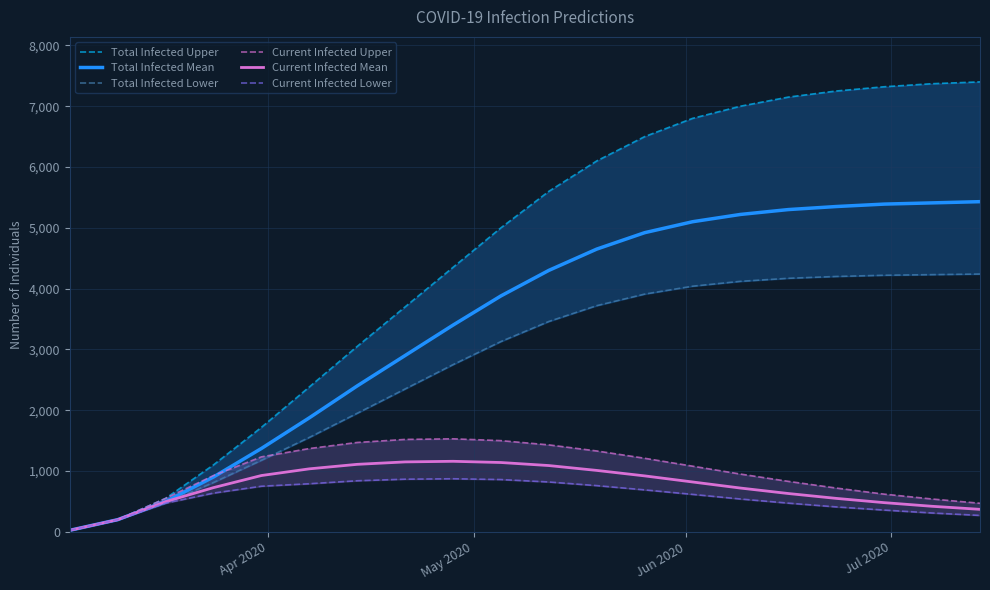

True or false: Total Infected Upper and Total Infected Lower intersect in this chart.

False